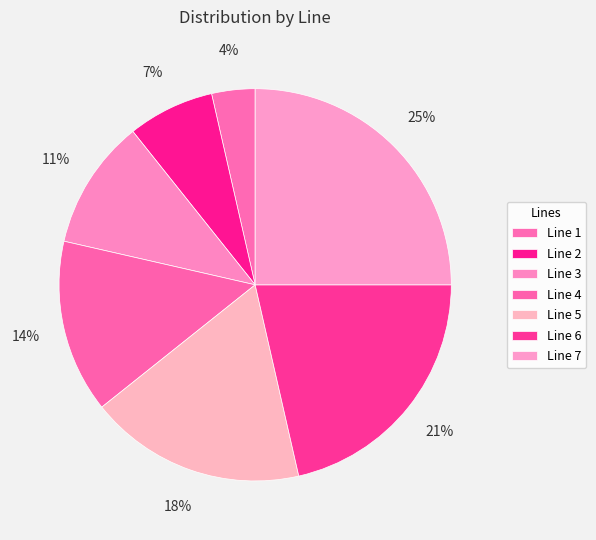

Does Line 5 represent more than half of the total?

No